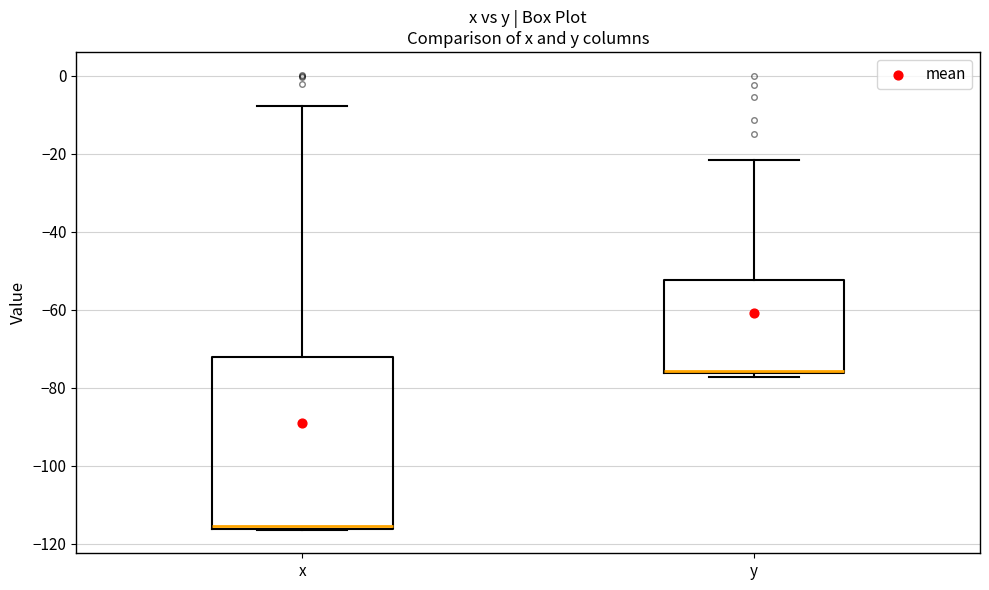

Which box is the tallest, from its lower edge to its upper edge?

x